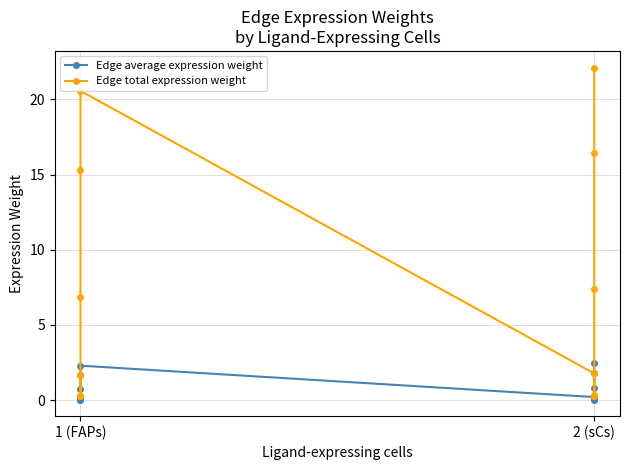

List the series in order of their overall mean, lowest first.

Edge average expression weight, Edge total expression weight